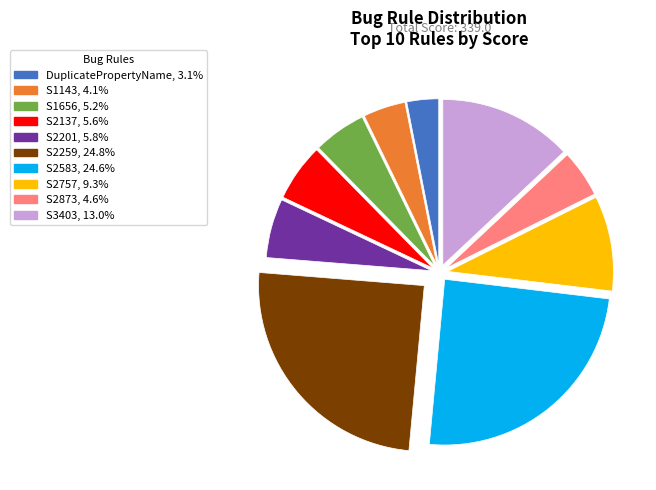

Is there a majority slice in this chart?

No